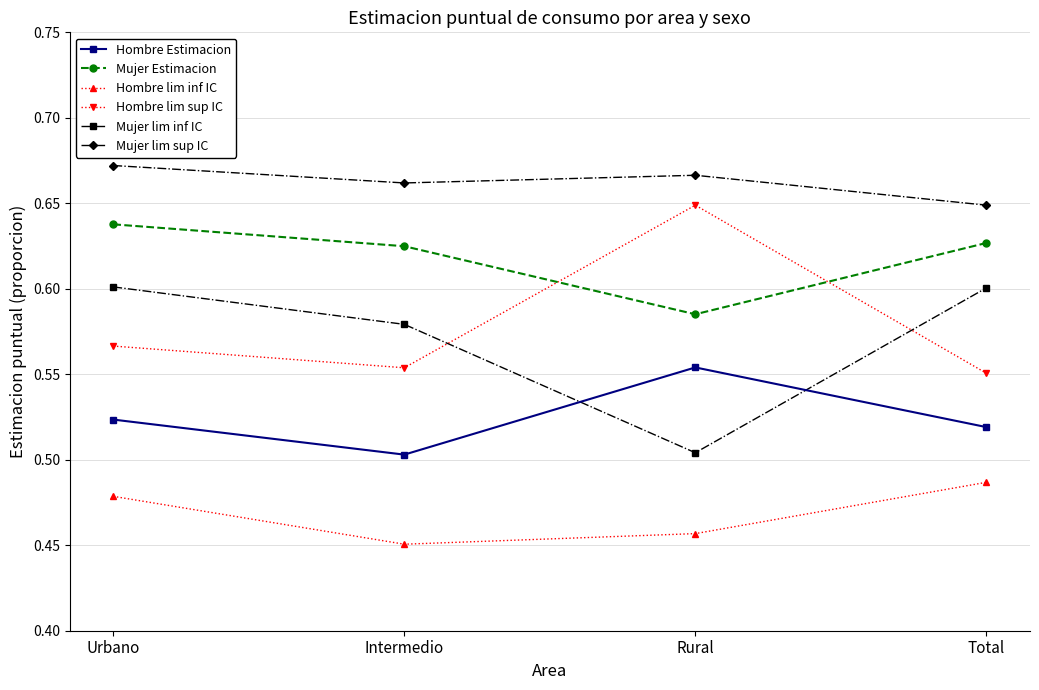

What is the total value across all series at Urbano?

3.5